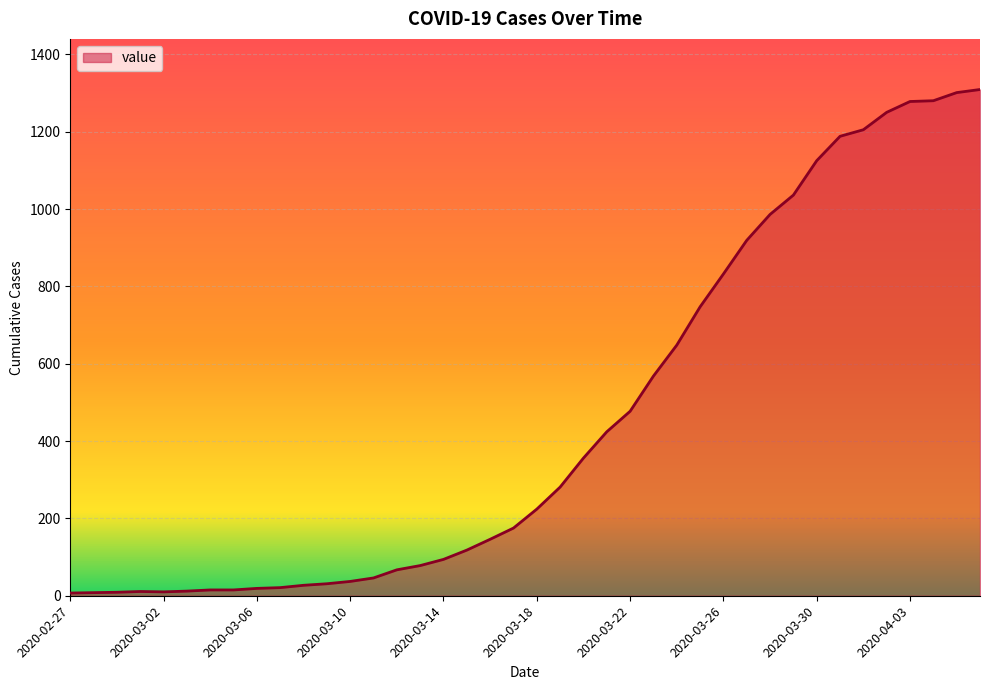

What is the sum of all values?

18380